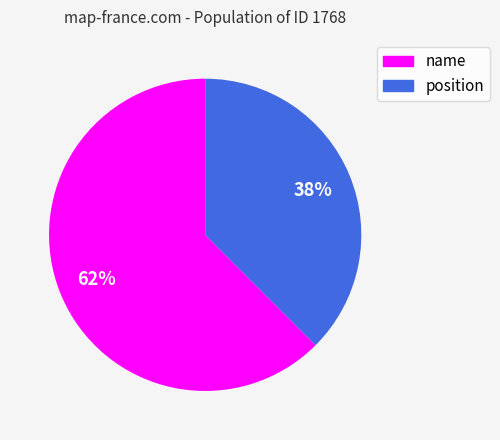

Do name and position together represent more than half of the pie?

Yes